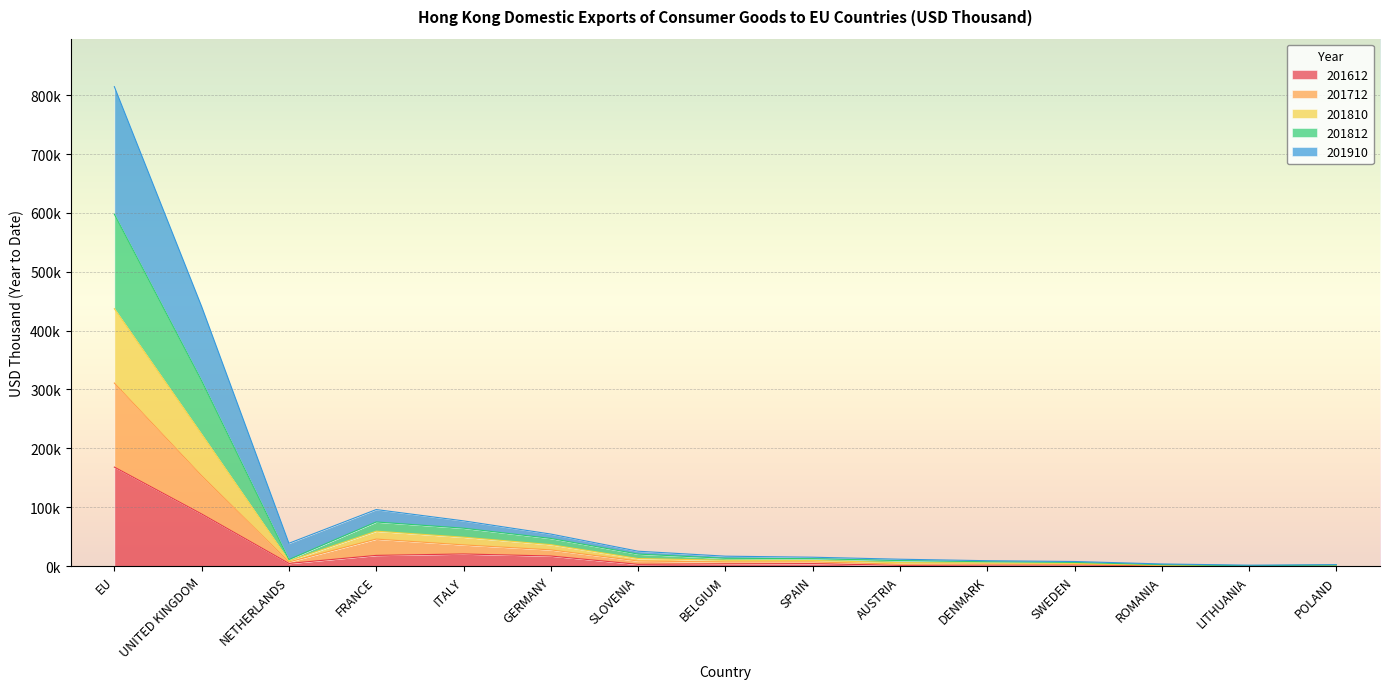

How many lines are shown in the chart?

5